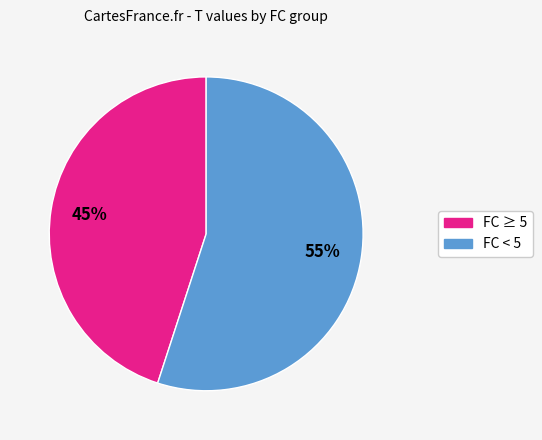

To the nearest percent, what is the average slice percentage?

50%